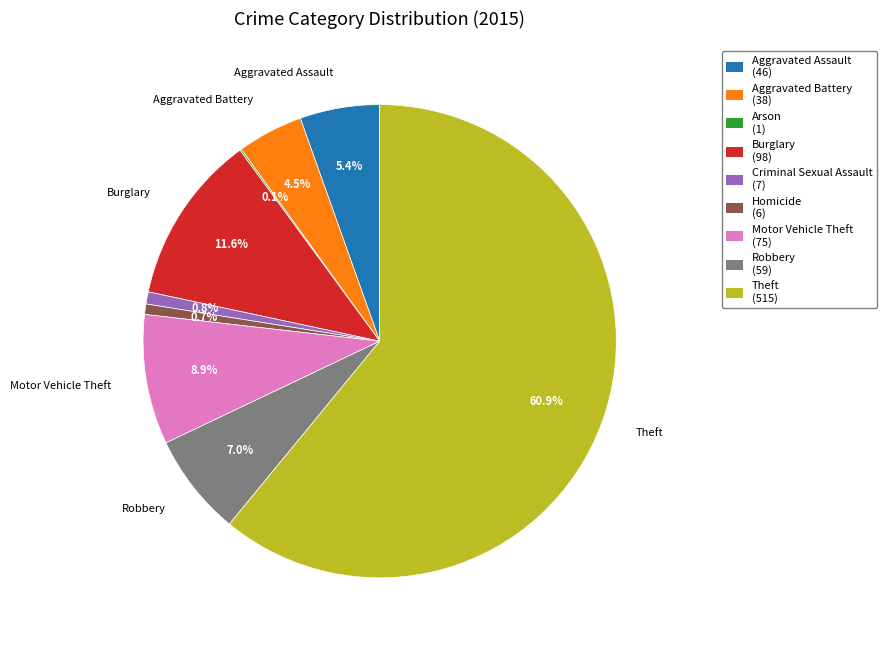

Is there a majority slice in this chart?

Yes